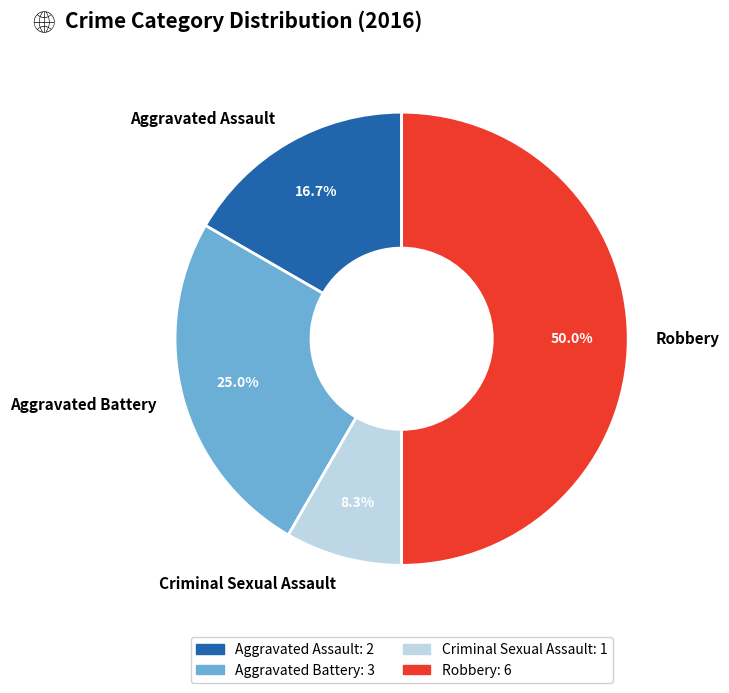

How many segments does this pie chart have?

4